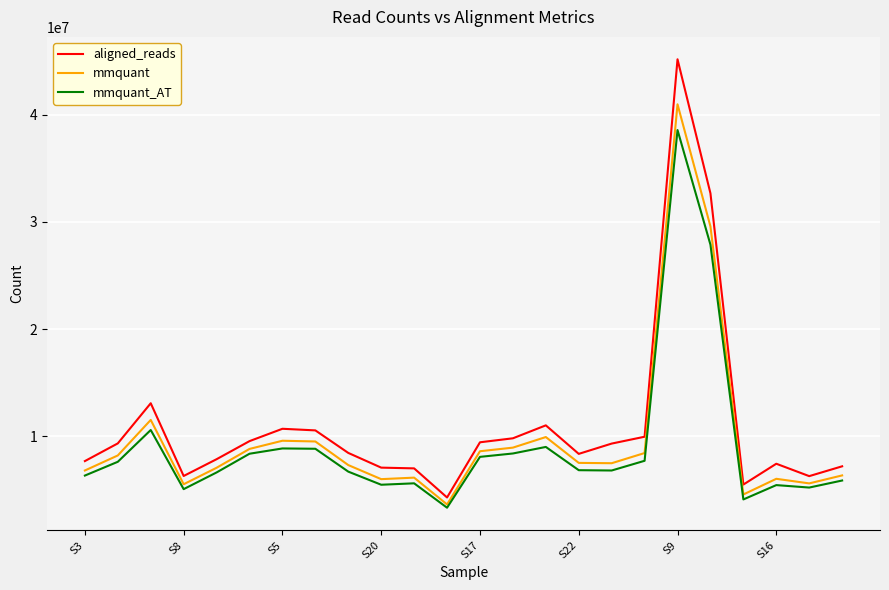

True or false: aligned_reads and mmquant_AT intersect in this chart.

False